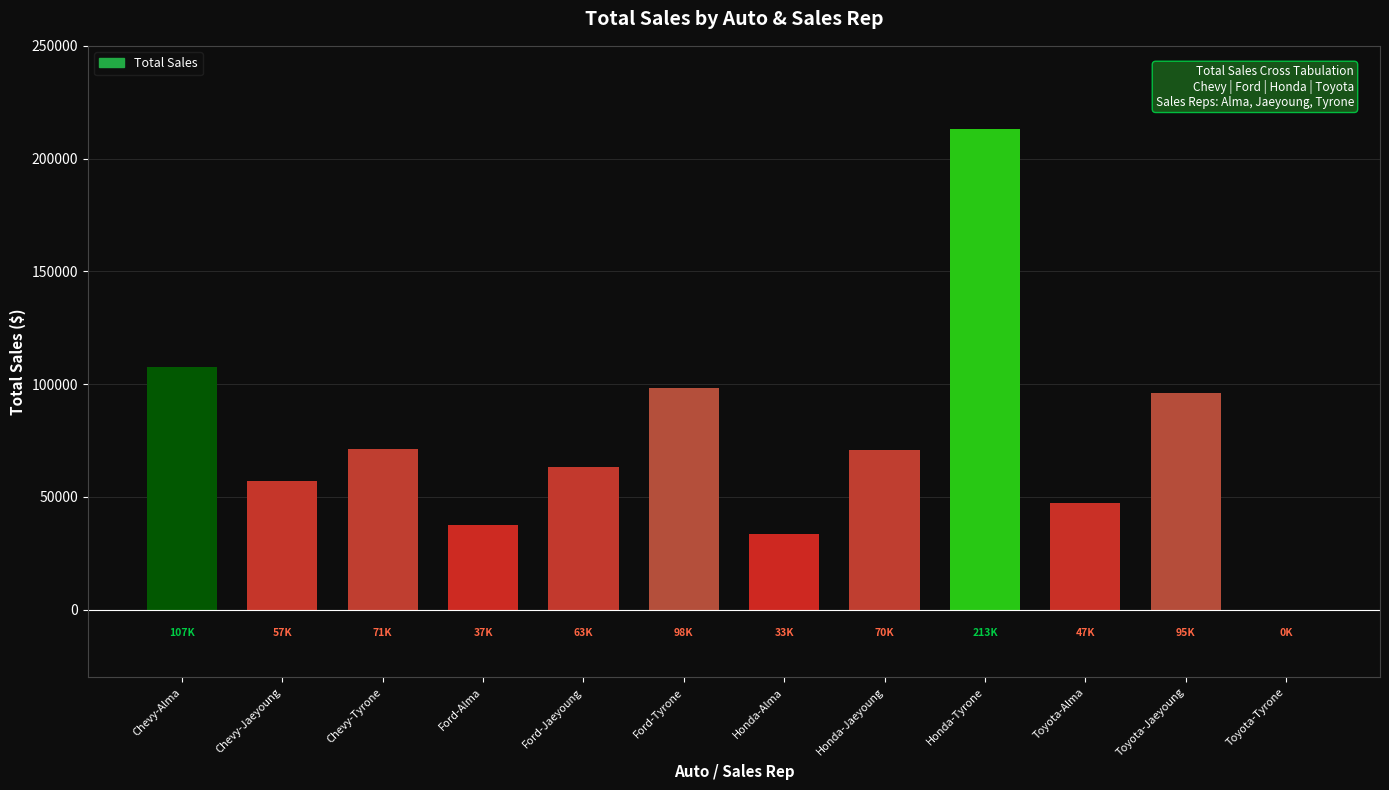

What is the sum of all values?

895272